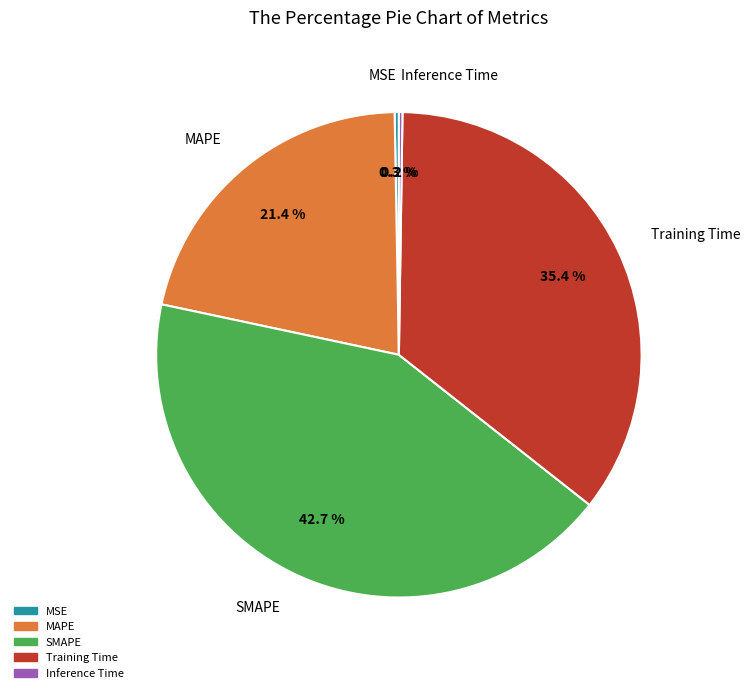

To the nearest percent, what portion does Training Time represent?

35%